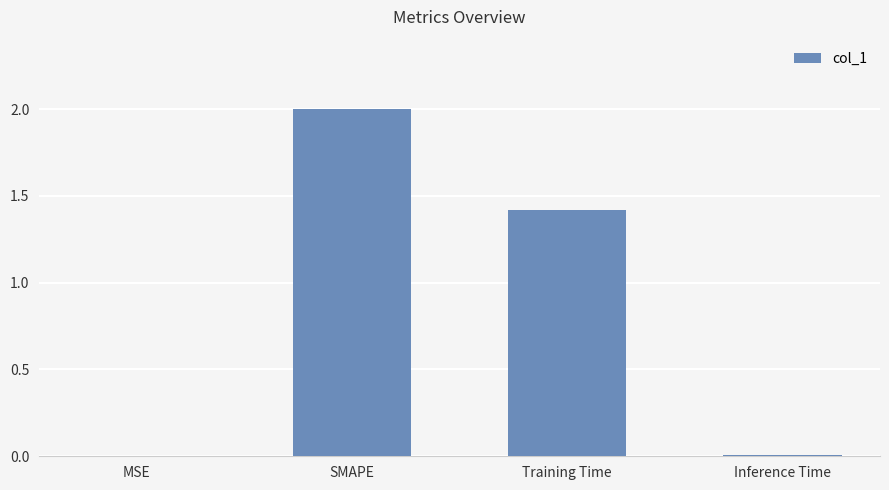

At which label is the value closest to 1?

Training Time